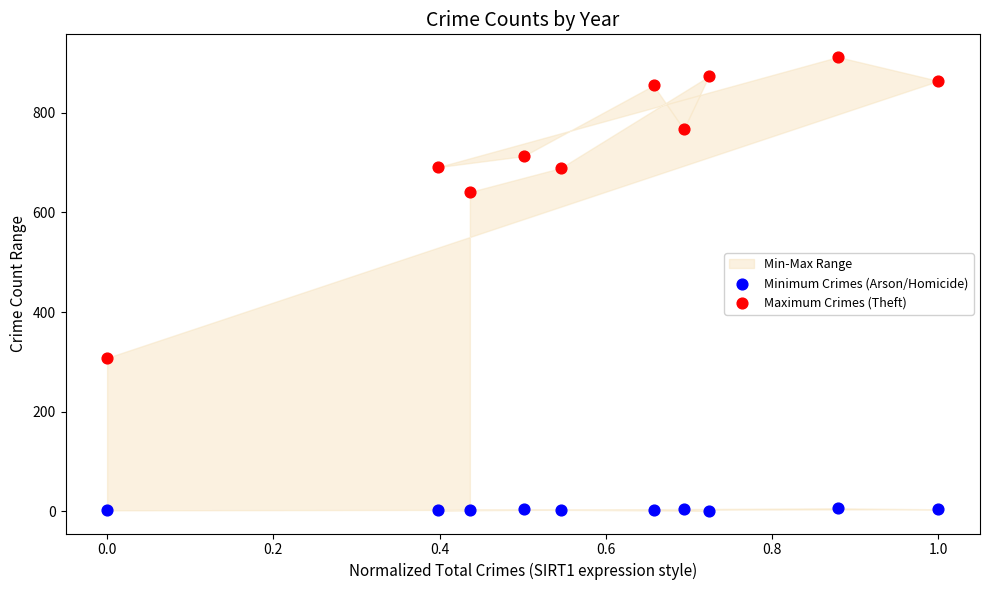

Which series has the widest spread of Y values?

Maximum Crimes (Theft)